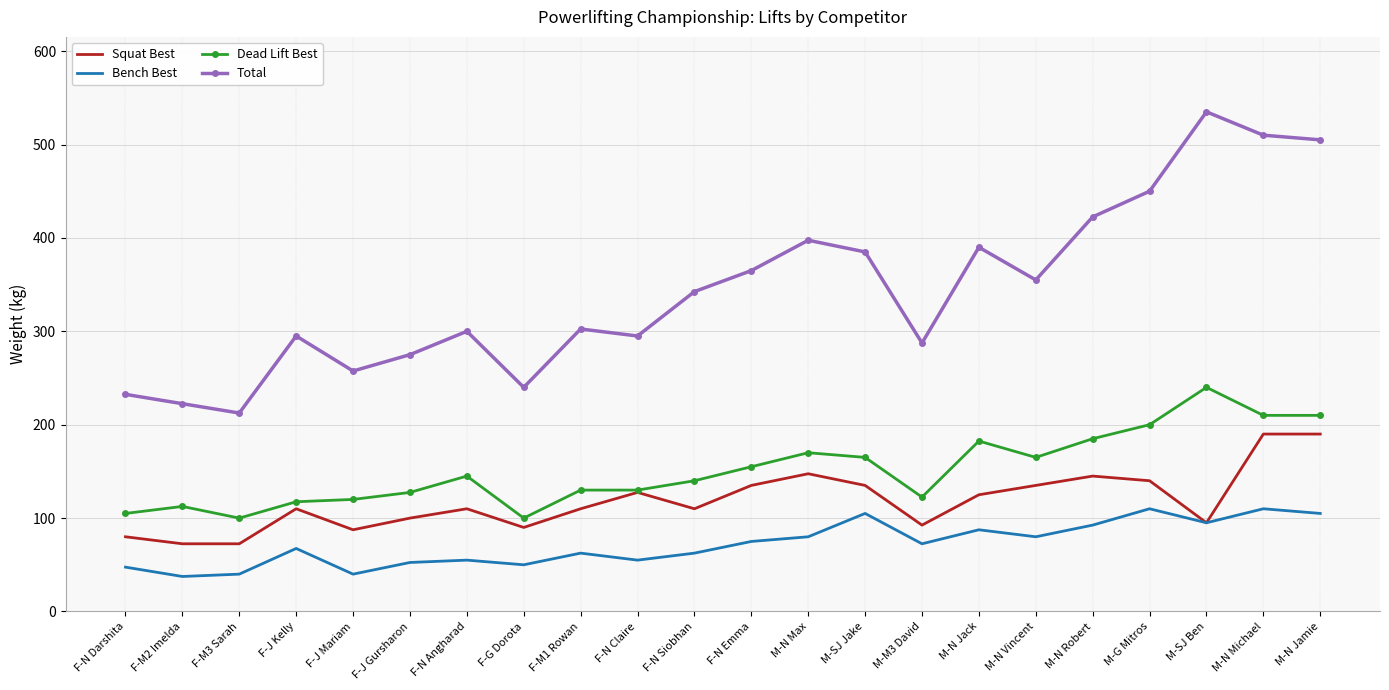

Reading right to left, extract all data points from this chart.

Squat Best: 190.0	190.0	95.0	140.0	145.0	135.0	125.0	92.5	135.0	147.5	135.0	110.0	127.5	110.0	90.0	110.0	100.0	87.5	110.0	72.5	72.5	80.0
Bench Best: 105.0	110.0	95.0	110.0	92.5	80.0	87.5	72.5	105.0	80.0	75.0	62.5	55.0	62.5	50.0	55.0	52.5	40.0	67.5	40.0	37.5	47.5
Dead Lift Best: 210.0	210.0	240.0	200.0	185.0	165.0	182.5	122.5	165.0	170.0	155.0	140.0	130.0	130.0	100.0	145.0	127.5	120.0	117.5	100.0	112.5	105.0
Total: 505.0	510.0	535.0	450.0	422.5	355.0	390.0	287.5	385.0	397.5	365.0	342.5	295.0	302.5	240.0	300.0	275.0	257.5	295.0	212.5	222.5	232.5